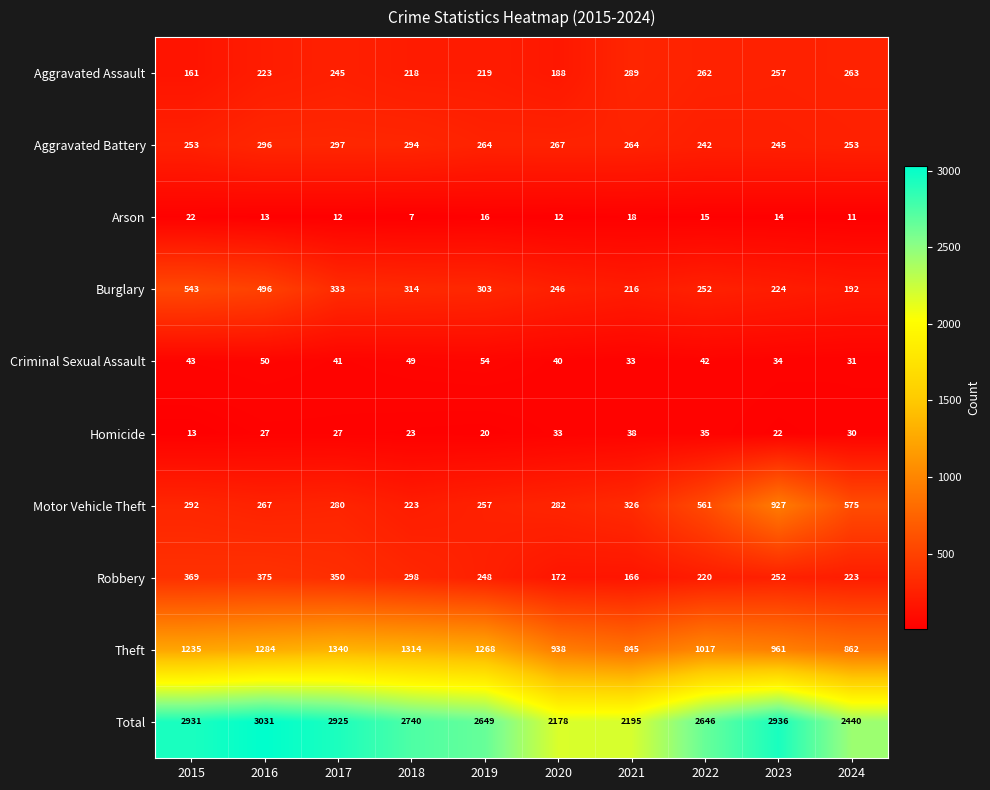

What is the greatest value displayed?

3031